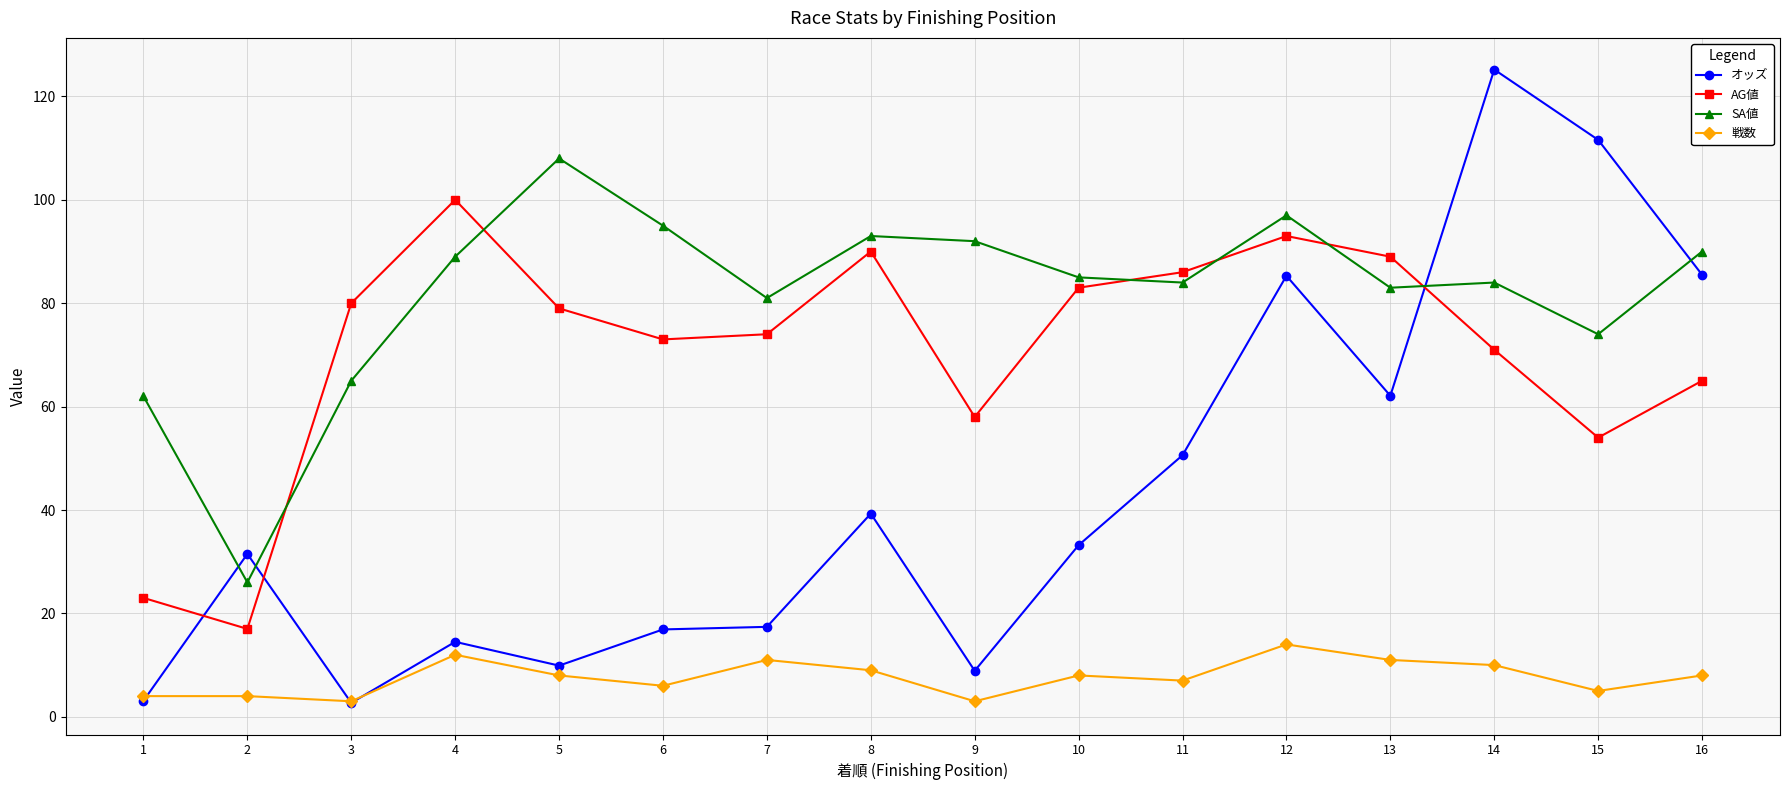

What is the highest value of the 戦数 series?

14.0